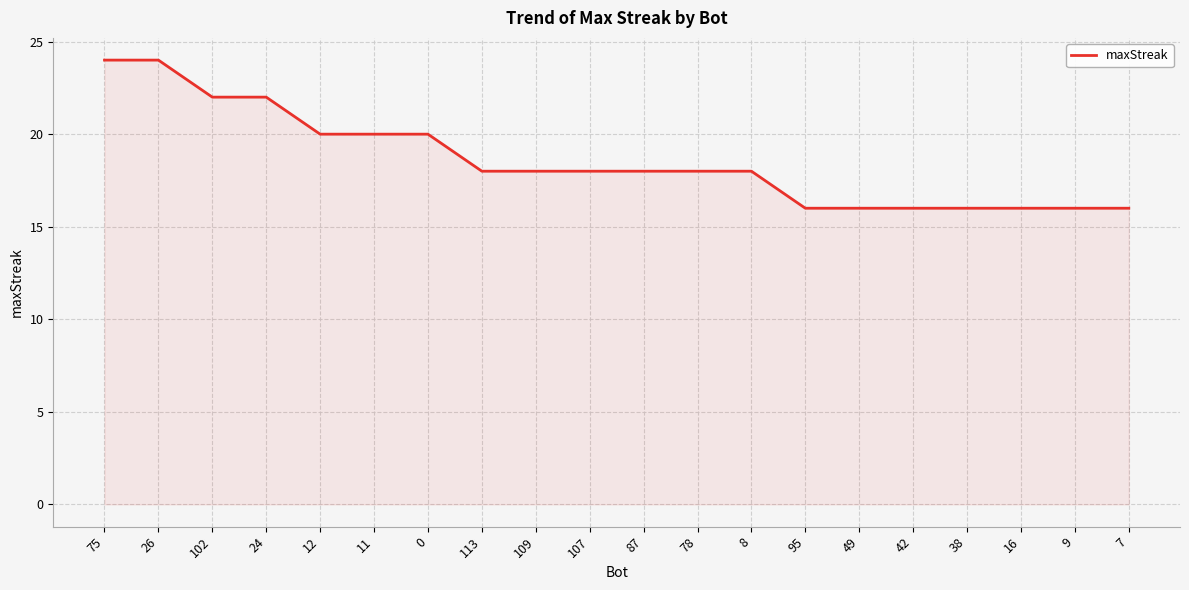

Is it true that the value at 75 is 32?

False